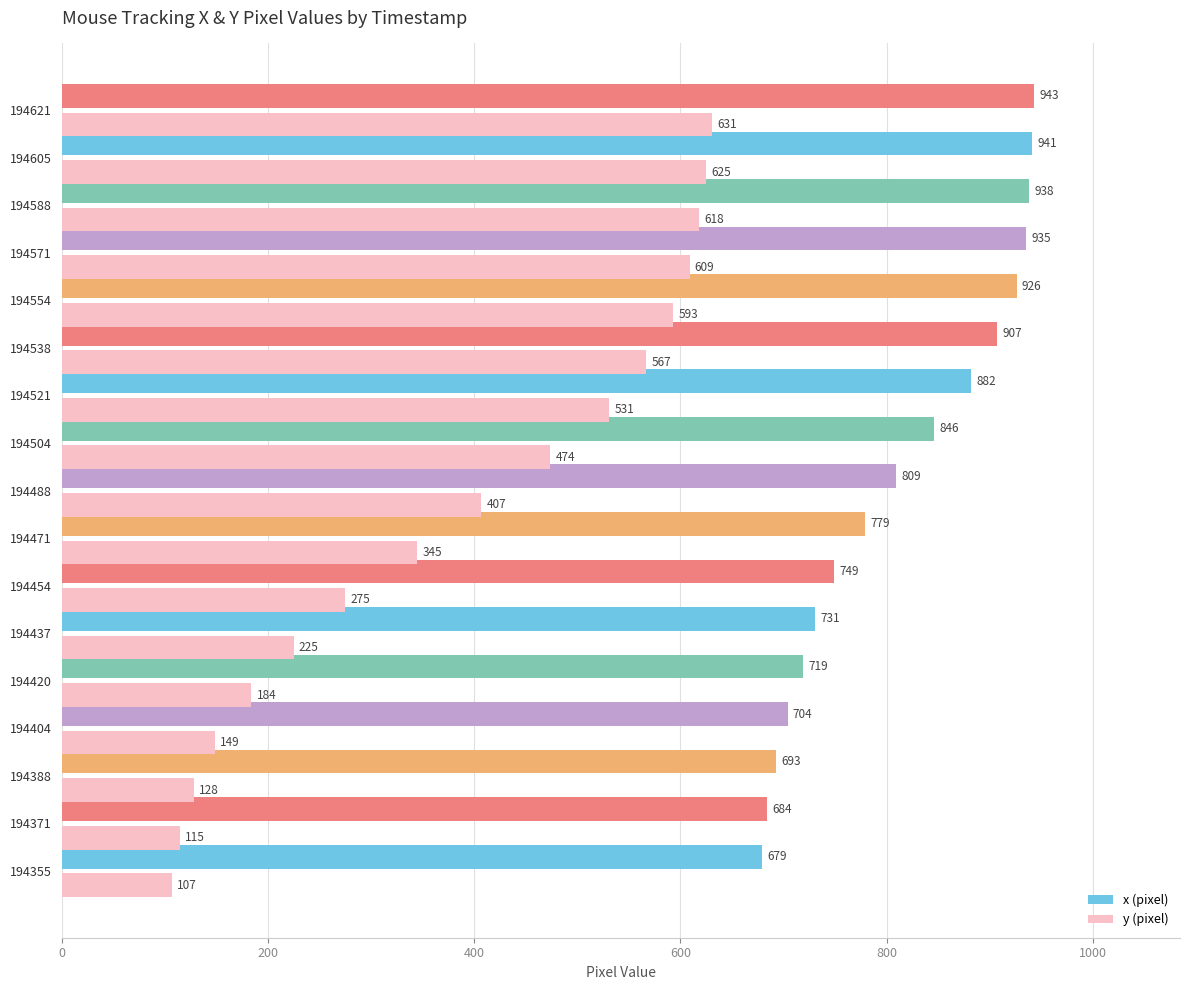

Which series has the largest total across all categories?

x (pixel)